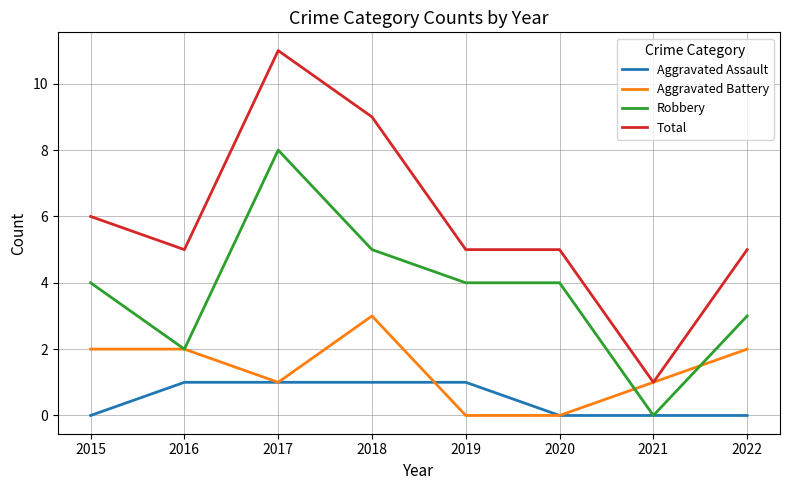

The Aggravated Battery series shows 2 at 2022. True or false?

True